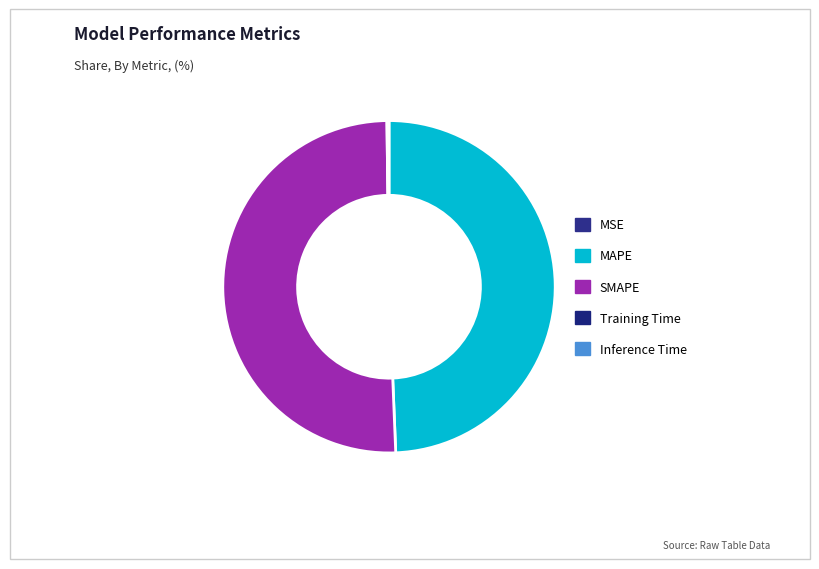

To the nearest percent, what portion does MAPE represent?

49%